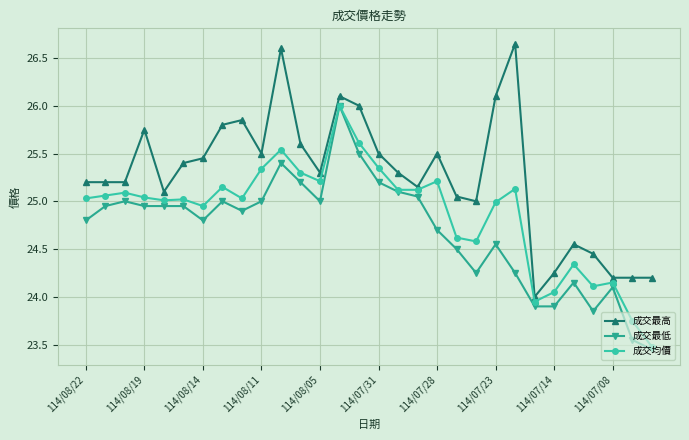

True or false: 成交最高 and 成交最低 cross at least once.

False